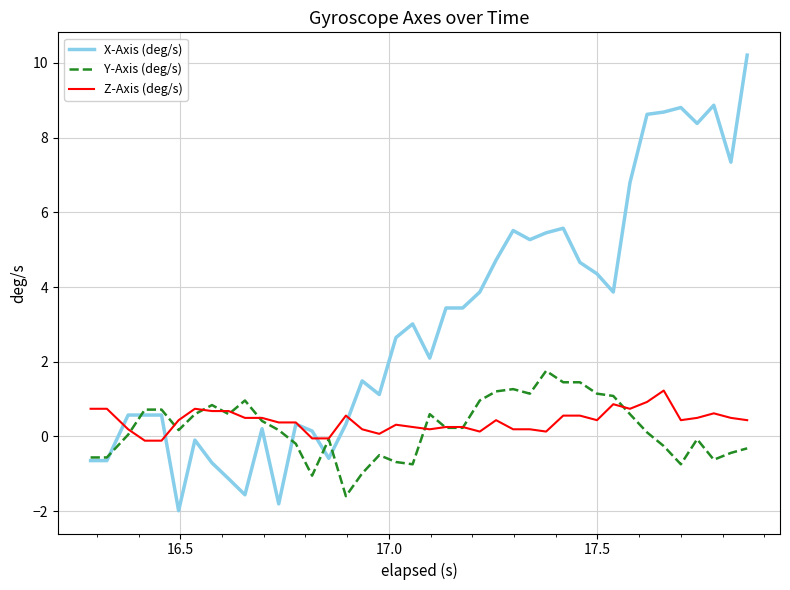

Which series has the largest total across all categories?

X-Axis (deg/s)